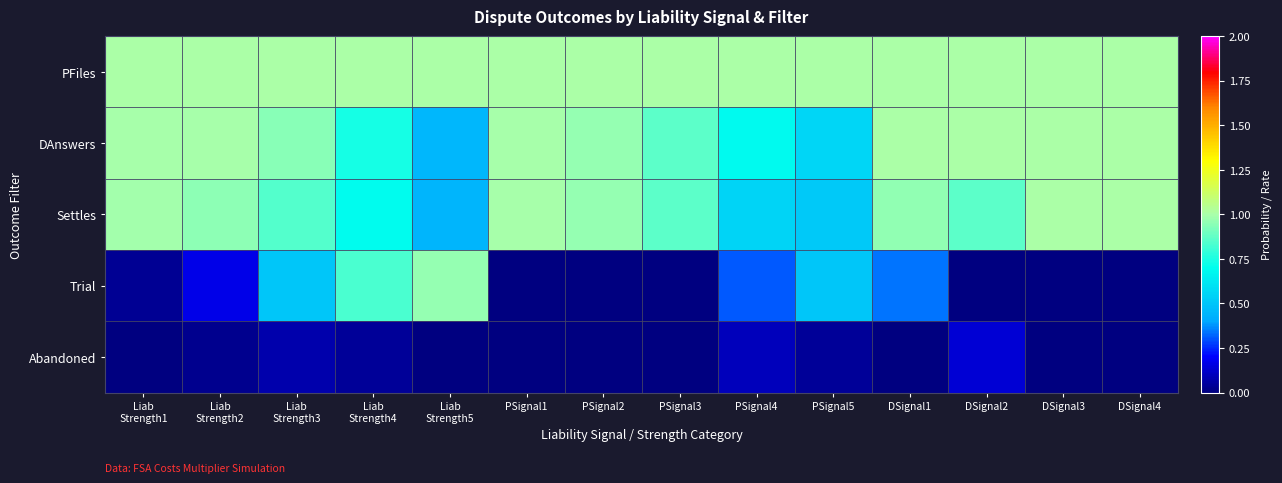

Reading left to right, what are all the values shown in this chart?

PFiles: Liab
Strength1=1.0	Liab
Strength2=1.0	Liab
Strength3=1.0	Liab
Strength4=1.0	Liab
Strength5=1.0	PSignal1=1.0	PSignal2=1.0	PSignal3=1.0	PSignal4=1.0	PSignal5=1.0	DSignal1=1.0	DSignal2=1.0	DSignal3=1.0	DSignal4=1.0
DAnswers: Liab
Strength1=1.0	Liab
Strength2=1.0	Liab
Strength3=0.9	Liab
Strength4=0.7	Liab
Strength5=0.4	PSignal1=1.0	PSignal2=1.0	PSignal3=0.9	PSignal4=0.7	PSignal5=0.6	DSignal1=1.0	DSignal2=1.0	DSignal3=1.0	DSignal4=1.0
Settles: Liab
Strength1=1.0	Liab
Strength2=0.9	Liab
Strength3=0.8	Liab
Strength4=0.7	Liab
Strength5=0.4	PSignal1=1.0	PSignal2=1.0	PSignal3=0.9	PSignal4=0.6	PSignal5=0.5	DSignal1=1.0	DSignal2=0.9	DSignal3=1.0	DSignal4=1.0
Trial: Liab
Strength1=0.0	Liab
Strength2=0.2	Liab
Strength3=0.5	Liab
Strength4=0.8	Liab
Strength5=1.0	PSignal1=0.0	PSignal2=0.0	PSignal3=0.0	PSignal4=0.3	PSignal5=0.5	DSignal1=0.3	DSignal2=0.0	DSignal3=0.0	DSignal4=0.0
Abandoned: Liab
Strength1=0.0	Liab
Strength2=0.0	Liab
Strength3=0.1	Liab
Strength4=0.0	Liab
Strength5=0.0	PSignal1=0.0	PSignal2=0.0	PSignal3=0.0	PSignal4=0.1	PSignal5=0.0	DSignal1=0.0	DSignal2=0.1	DSignal3=0.0	DSignal4=0.0